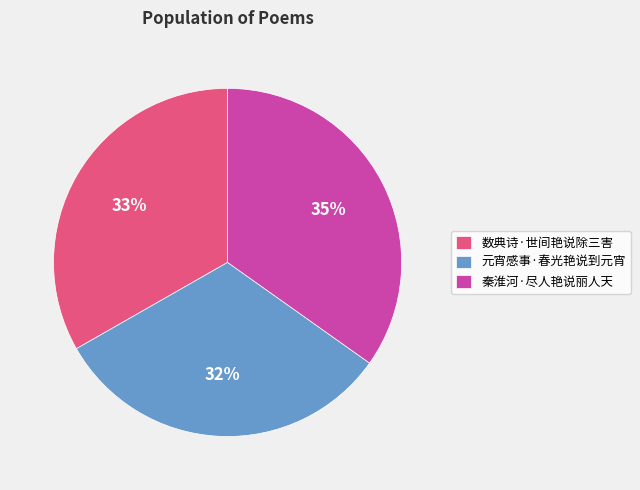

What percentage is the 秦淮河·尽人艳说丽人天 slice, to the nearest percent?

35%